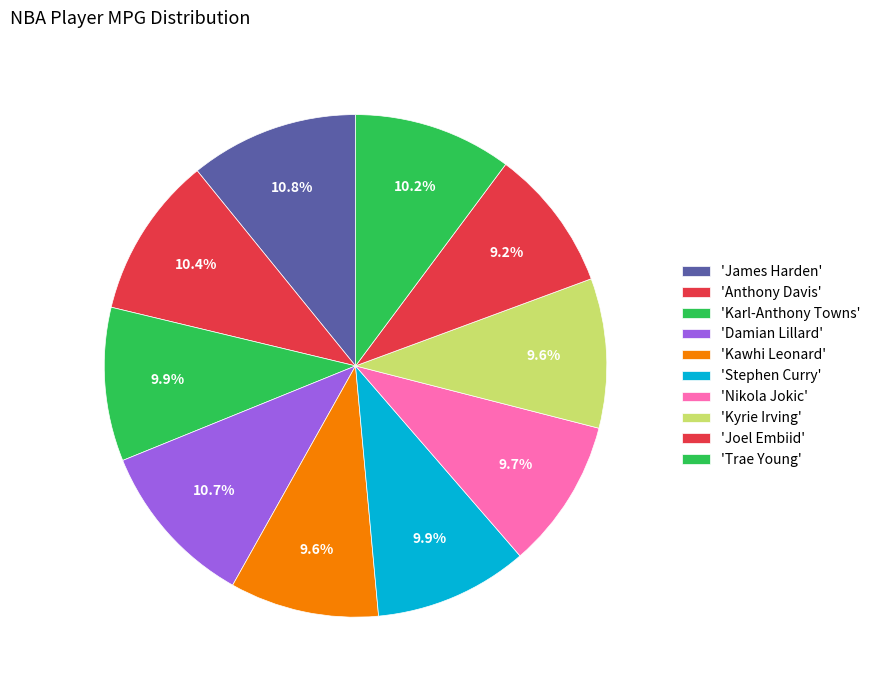

Which slice is the largest?

James Harden